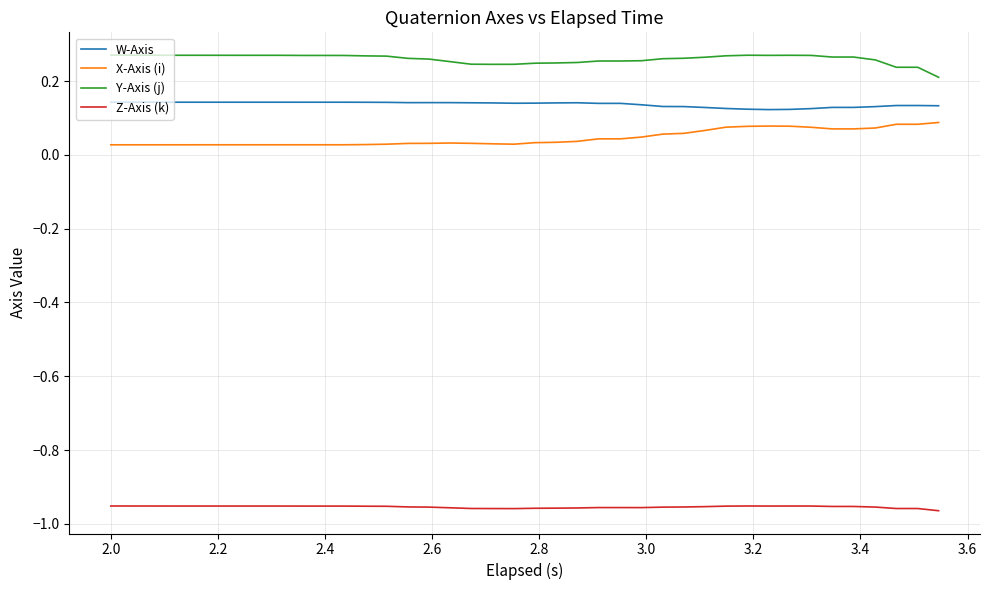

True or false: Y-Axis (j) and Z-Axis (k) intersect in this chart.

False